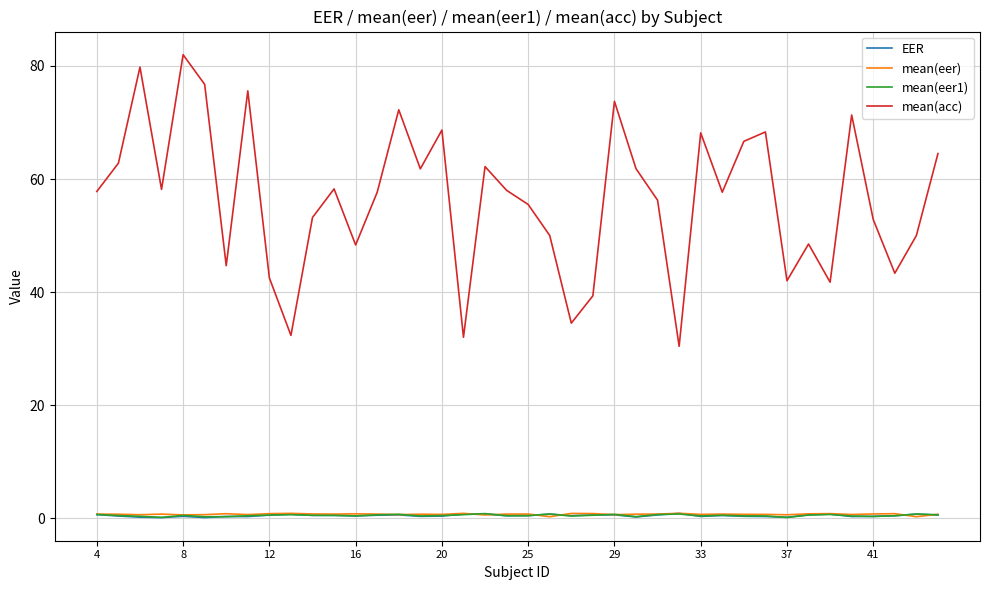

True or false: EER and mean(acc) intersect in this chart.

False